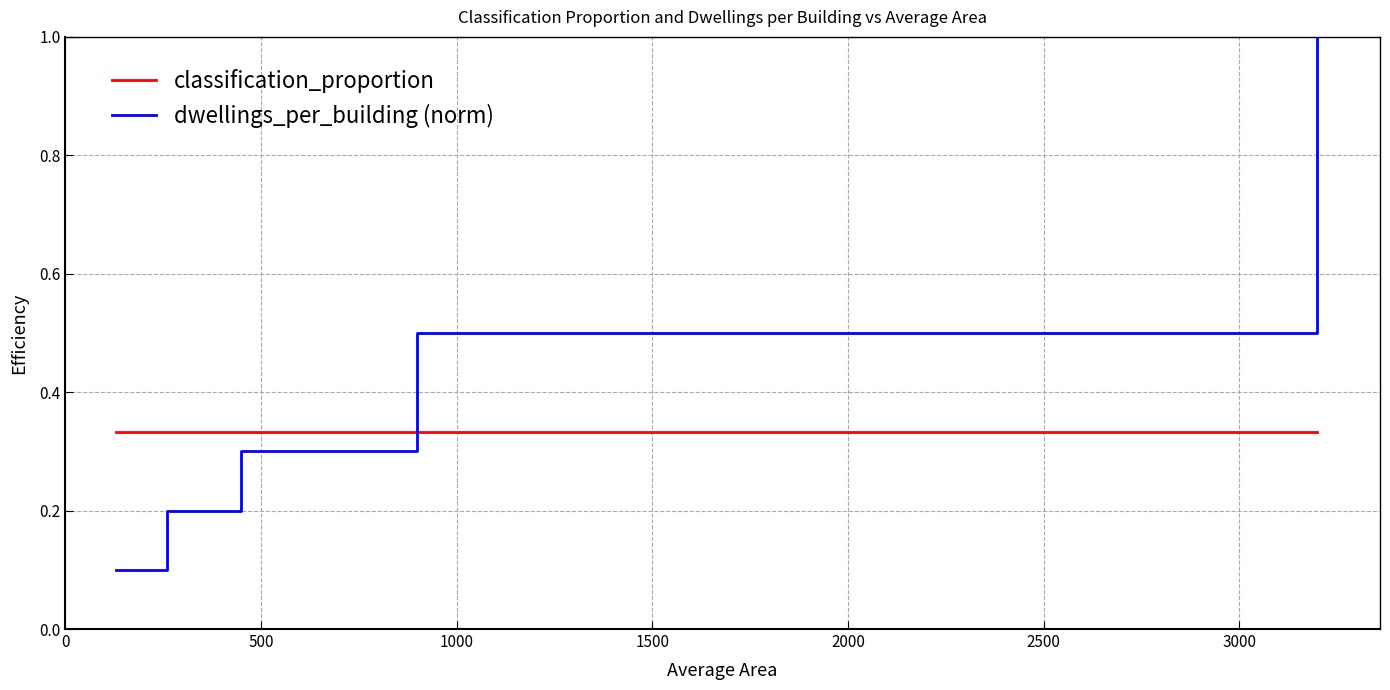

What is the average value of the dwellings_per_building (norm) series?

0.4